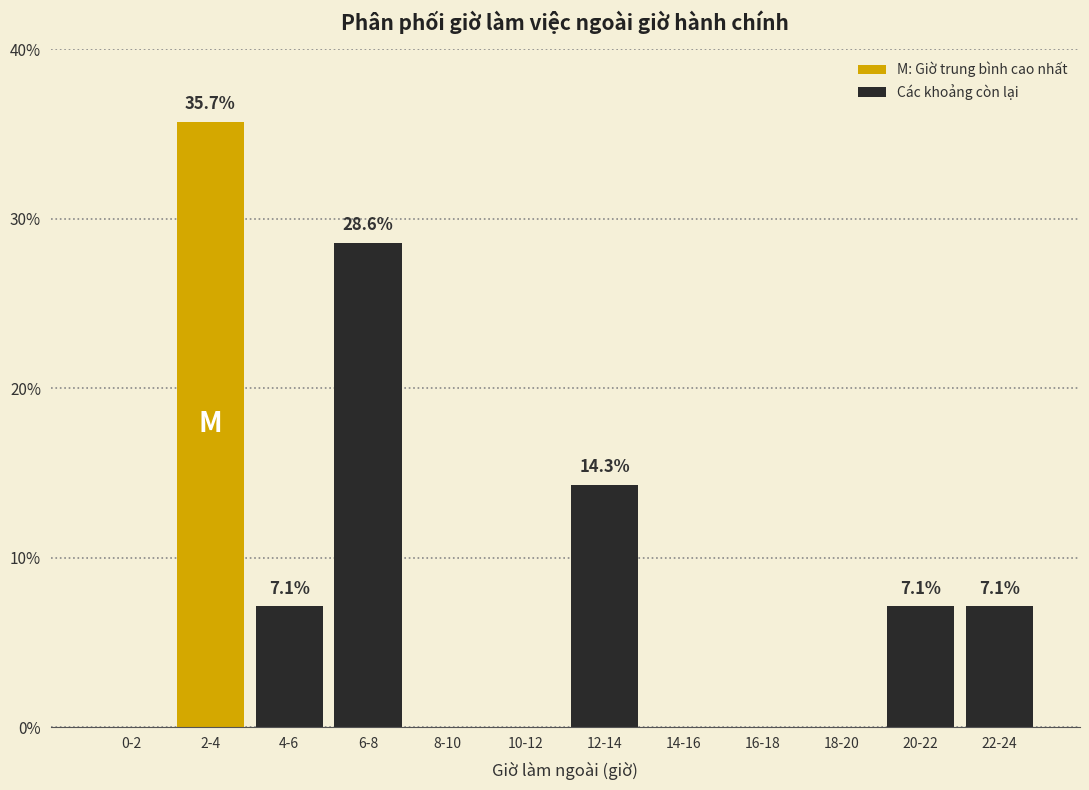

Reading right to left, extract all data points from this chart.

22-24=7.1	20-22=7.1	18-20=0.0	16-18=0.0	14-16=0.0	12-14=14.3	10-12=0.0	8-10=0.0	6-8=28.6	4-6=7.1	2-4=35.7	0-2=0.0